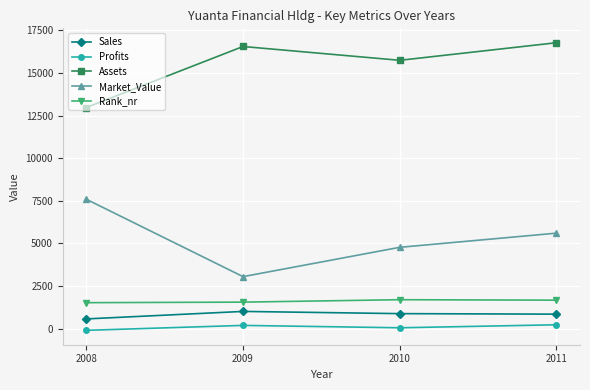

What is the greatest value displayed?

16772.0